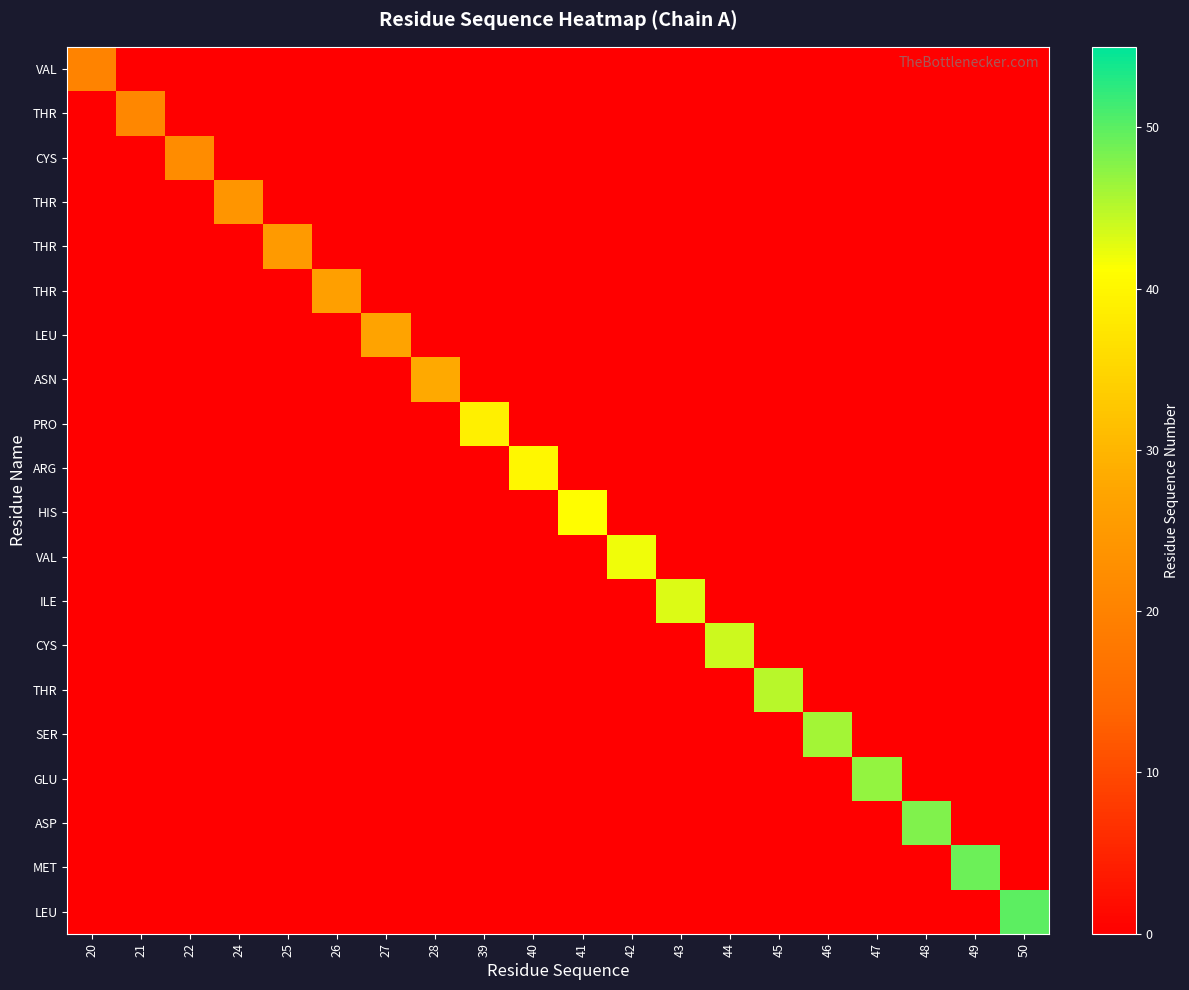

What is the total value across all series at 45?

45